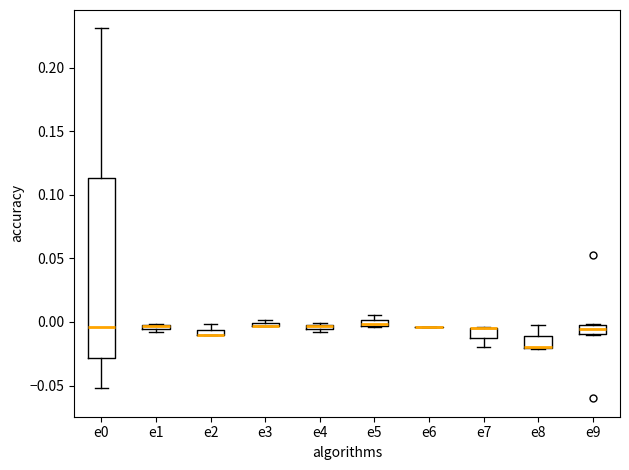

Comparing the boxes themselves (not the whiskers), which one is the tallest?

e0